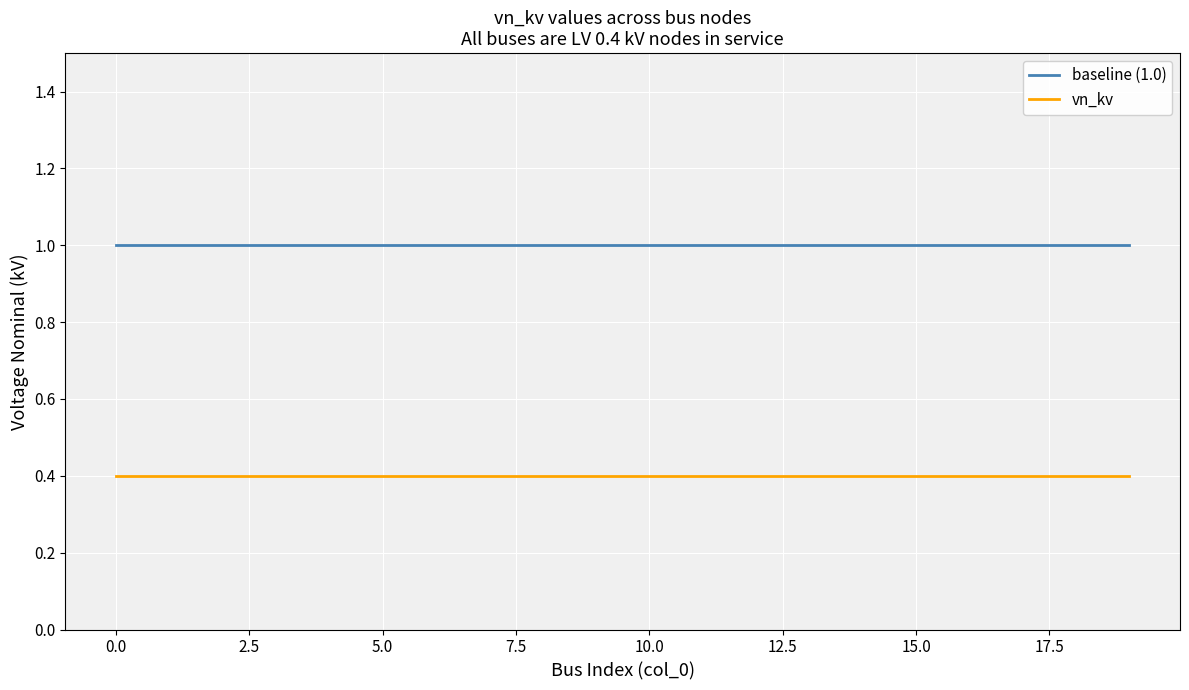

List the series in order of their overall mean, lowest first.

vn_kv, baseline (1.0)